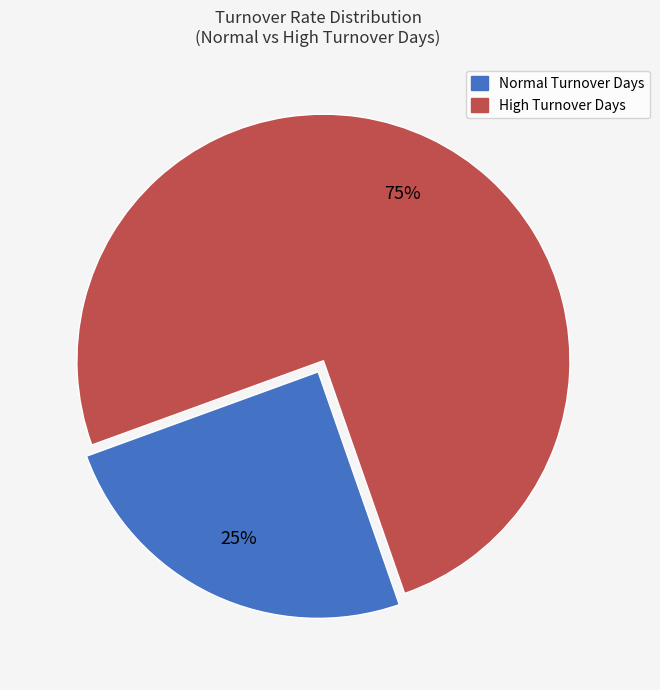

To the nearest percent, what is the difference between the largest and smallest slice percentages?

50%